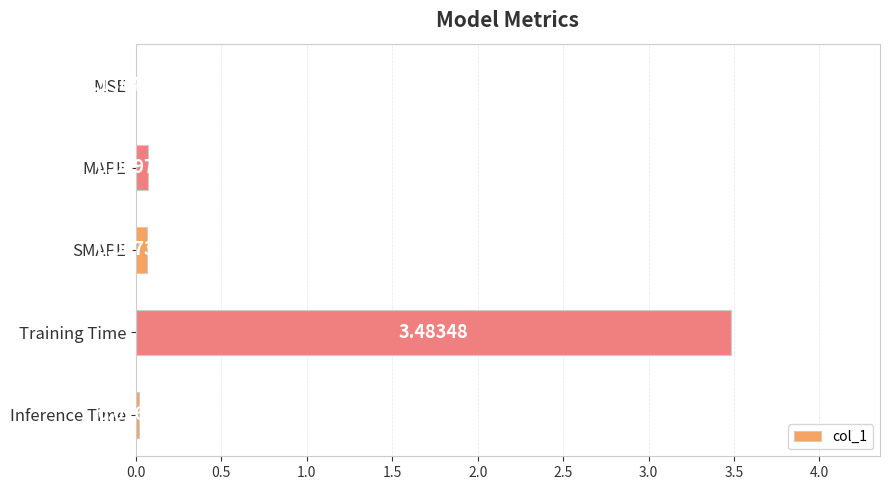

How many categories are shown in the chart?

5